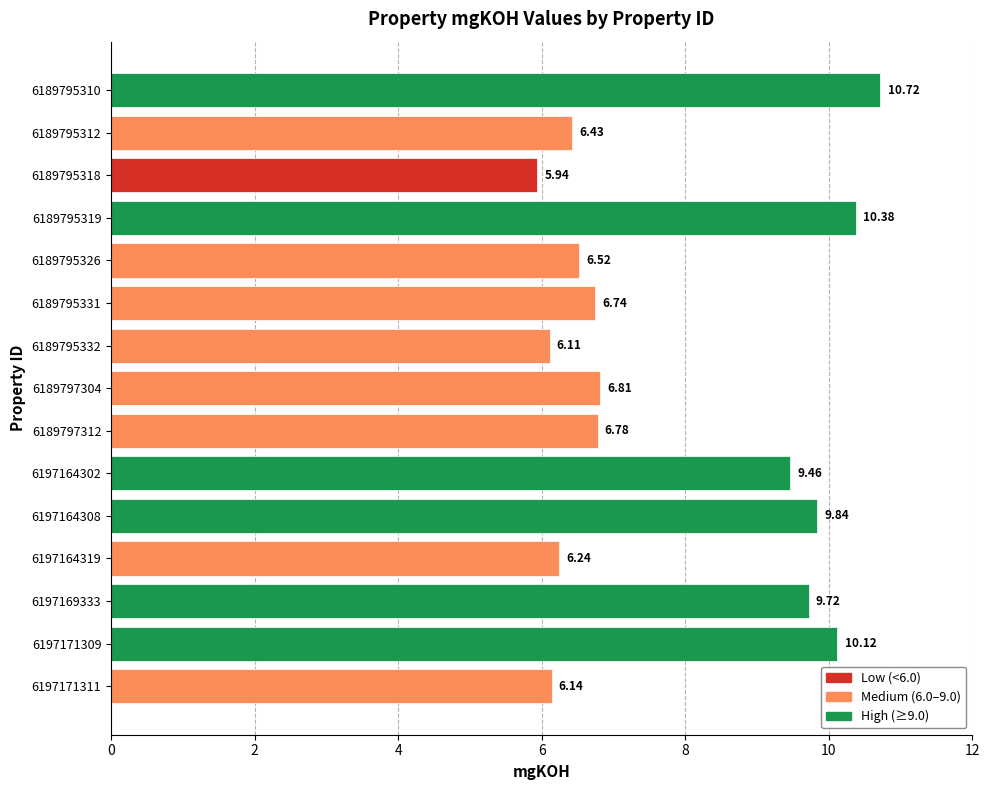

List the labels in order of value, smallest first.

6189795318, 6189795332, 6197171311, 6197164319, 6189795312, 6189795326, 6189795331, 6189797312, 6189797304, 6197164302, 6197169333, 6197164308, 6197171309, 6189795319, 6189795310